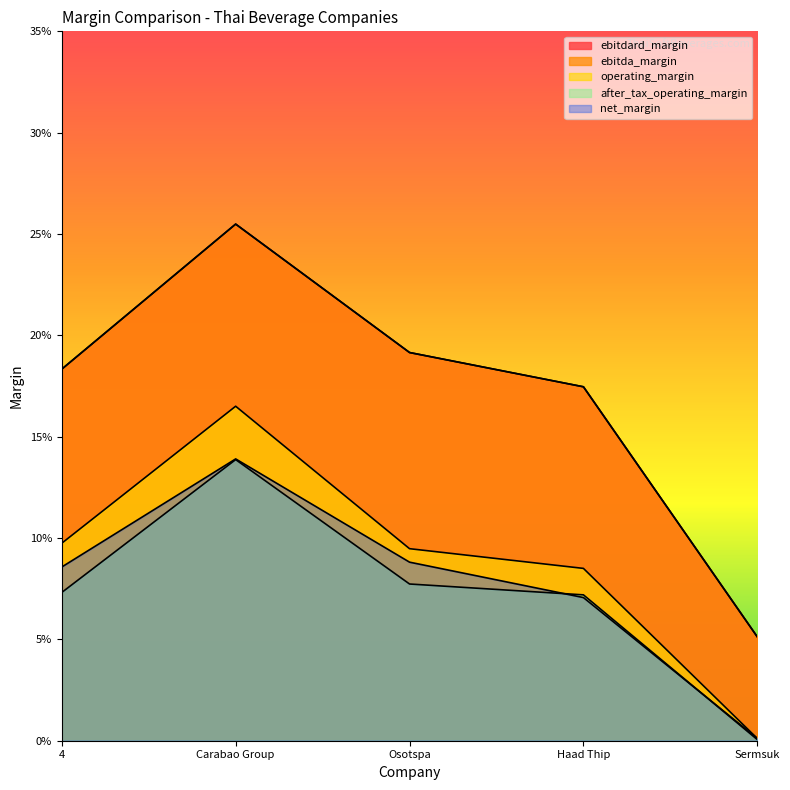

What is the difference between the highest and lowest values at Carabao Group?

0.1